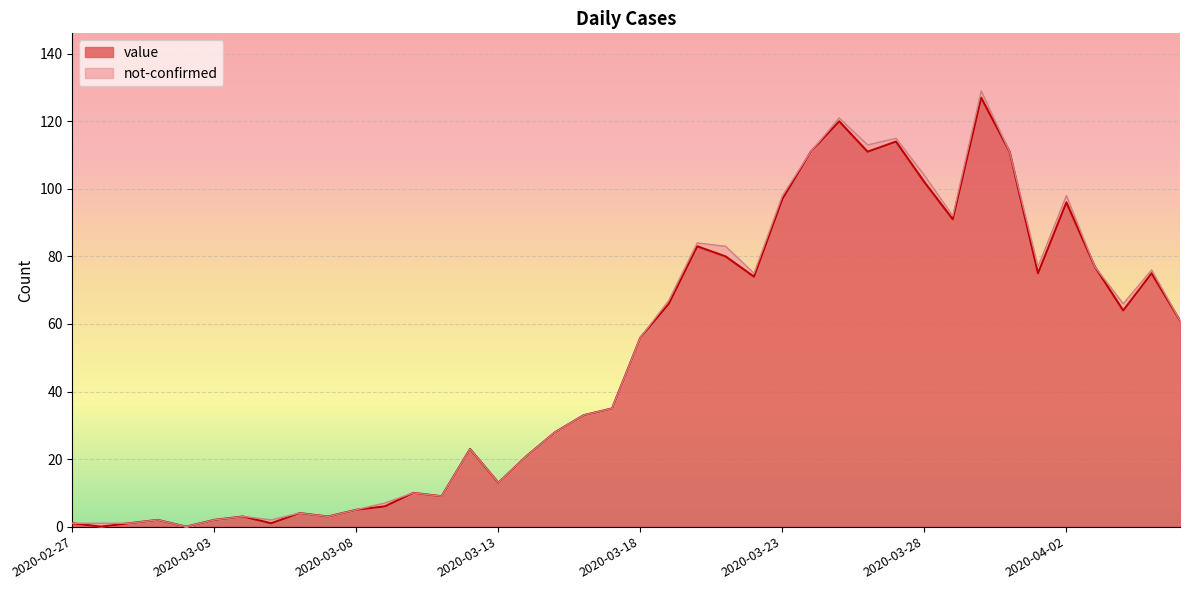

Does the chart display data point markers on the line(s)?

No